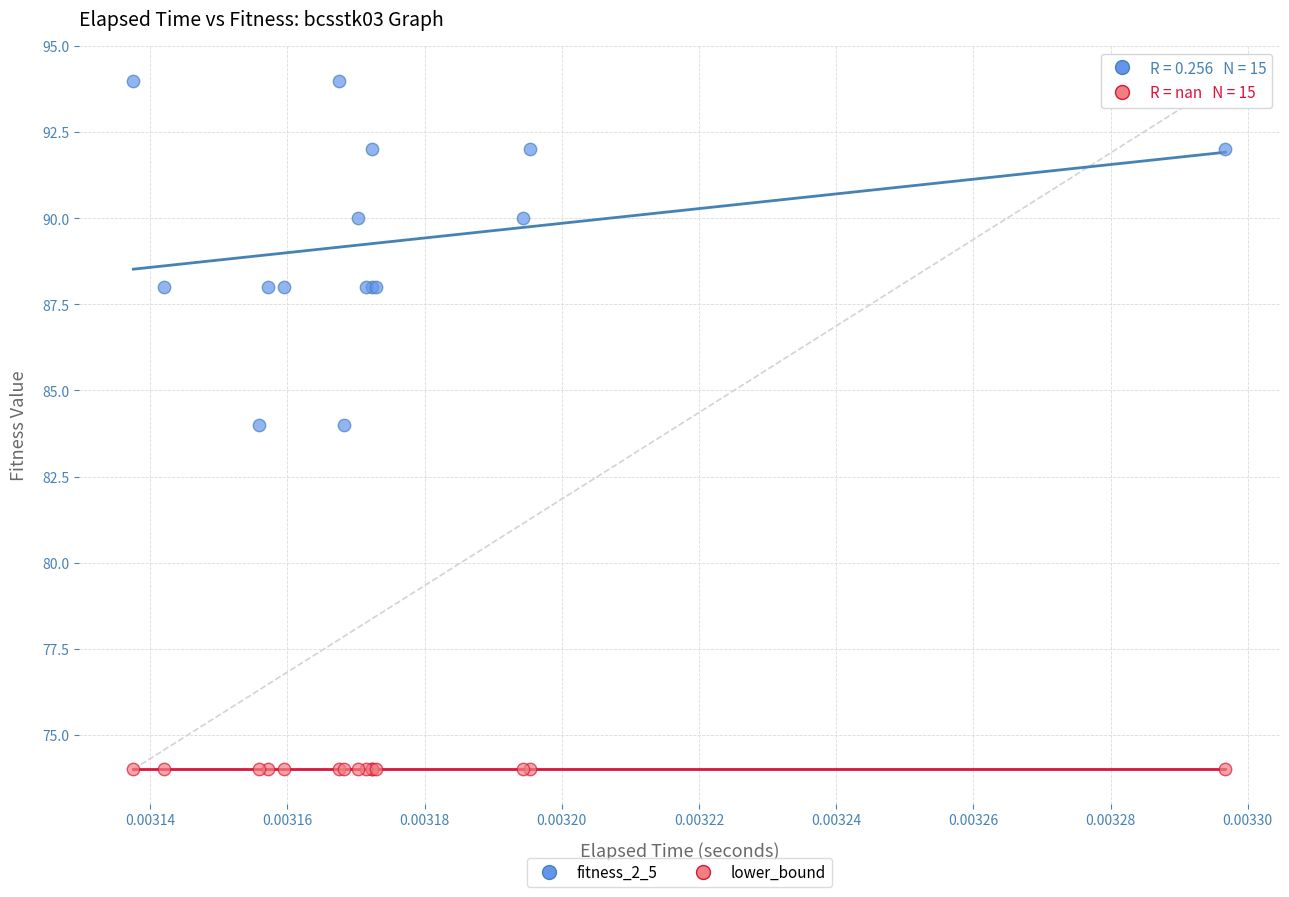

What are all the series names shown in the legend?

fitness_2_5, lower_bound